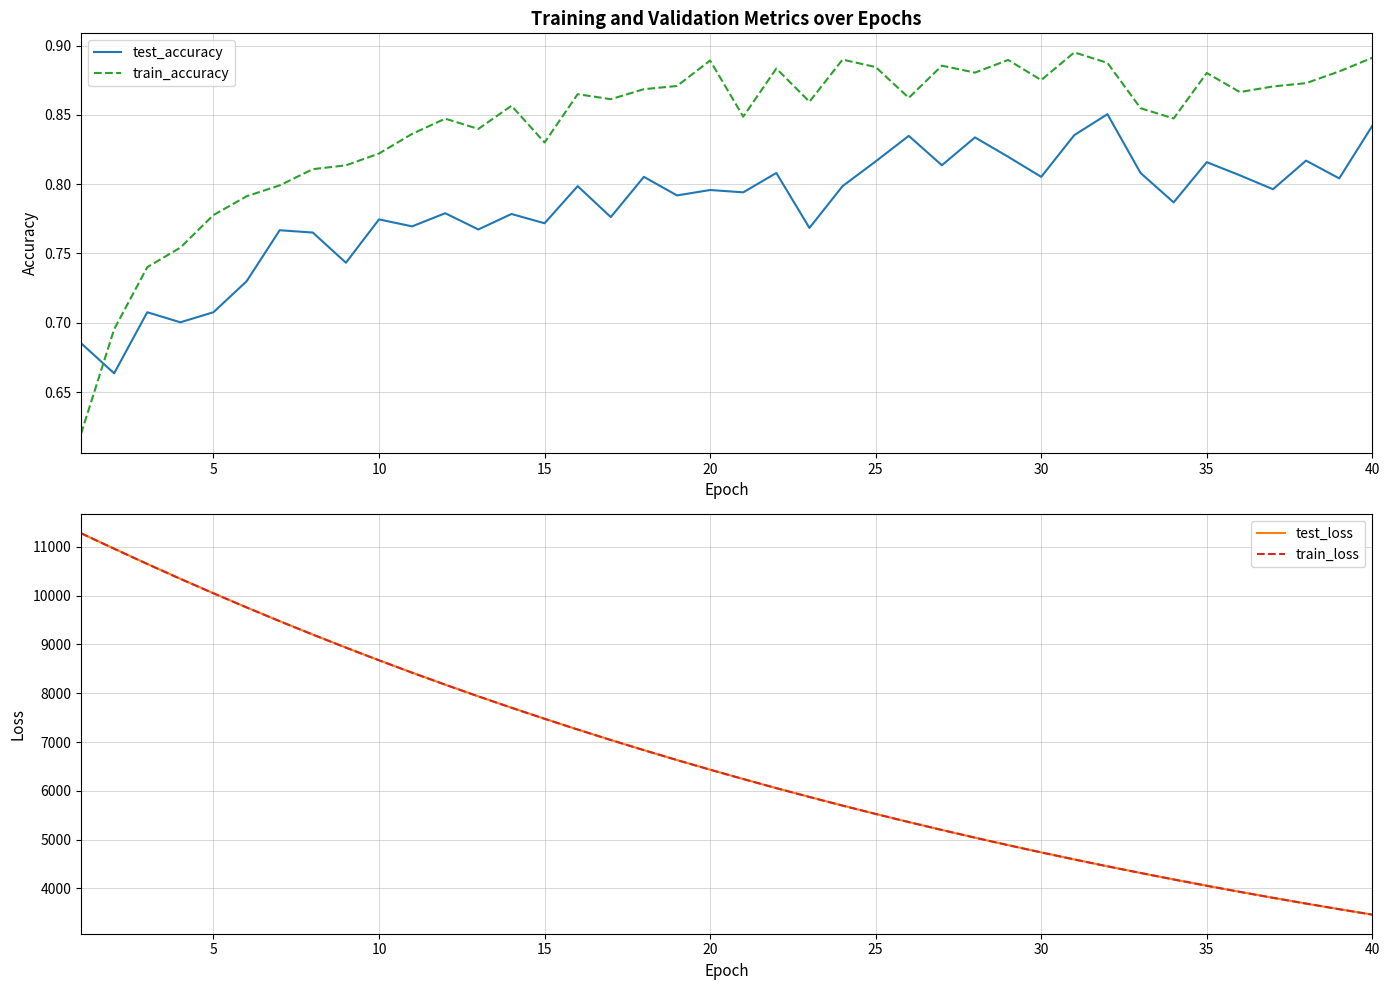

How many data points in train_loss are less than 6432?

20